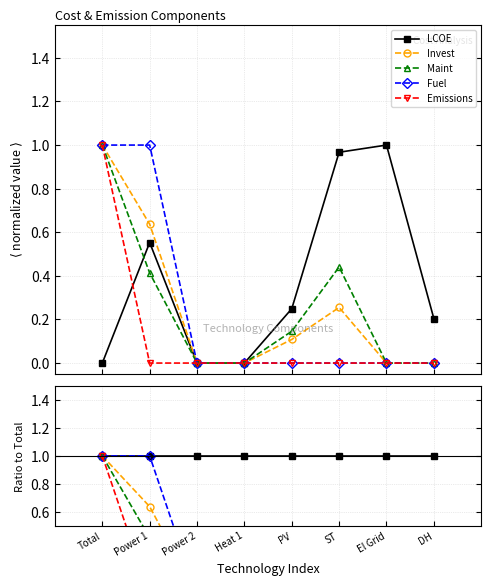

At Heat 1, list the series in order from largest to smallest.

LCOE, Invest, Maint, Fuel, Emissions